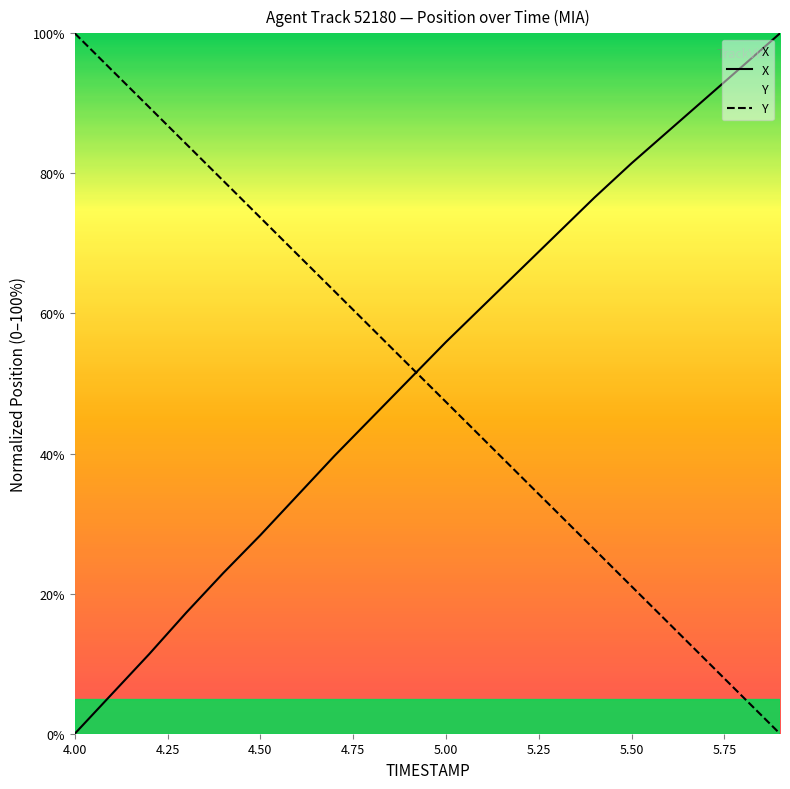

What is the maximum value shown in the chart?

100.0